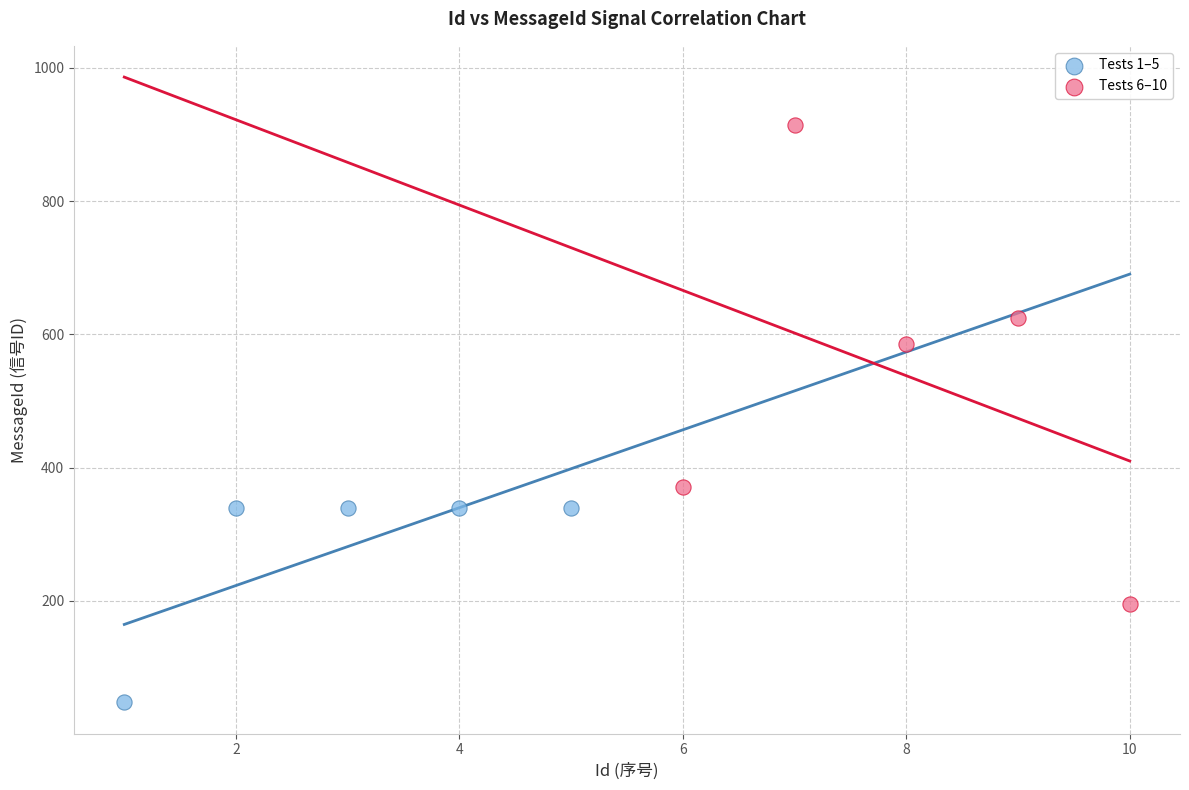

Which series contains the lowest Y value?

Tests 1–5